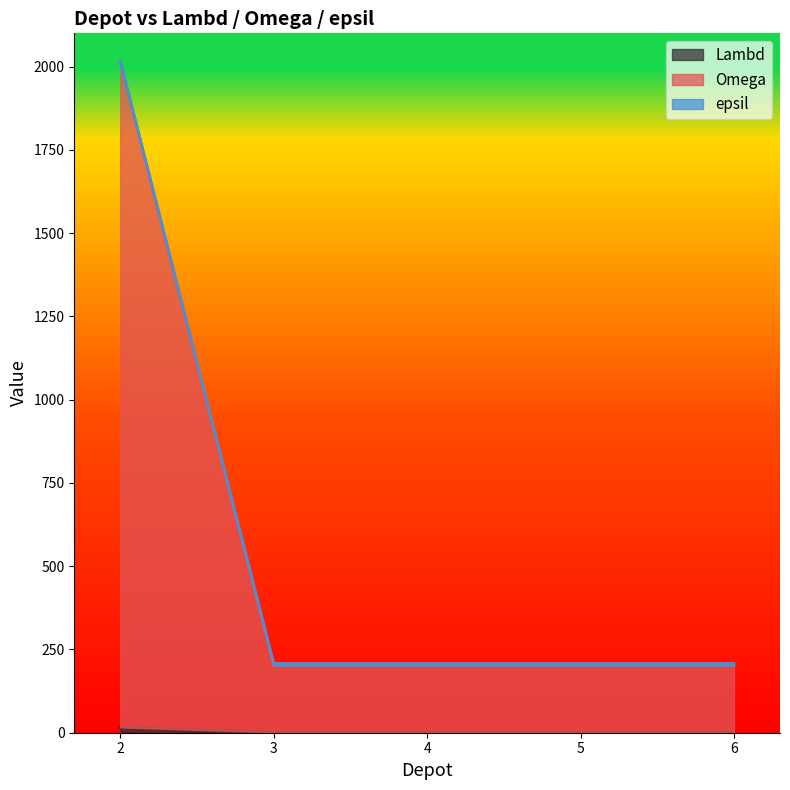

Which has a higher value, 4 or 3?

4